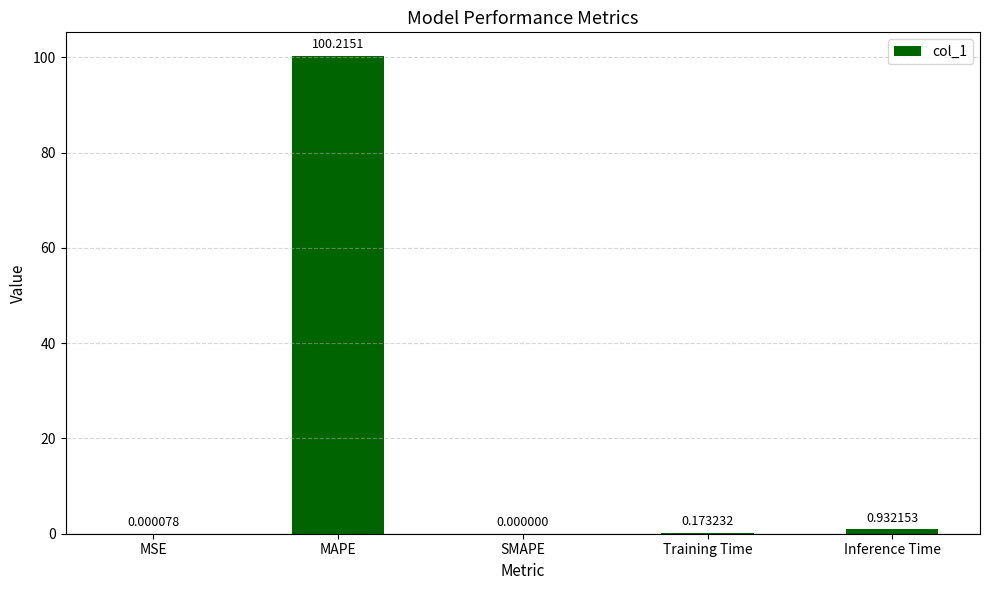

Which label corresponds to the largest value in the chart?

MAPE